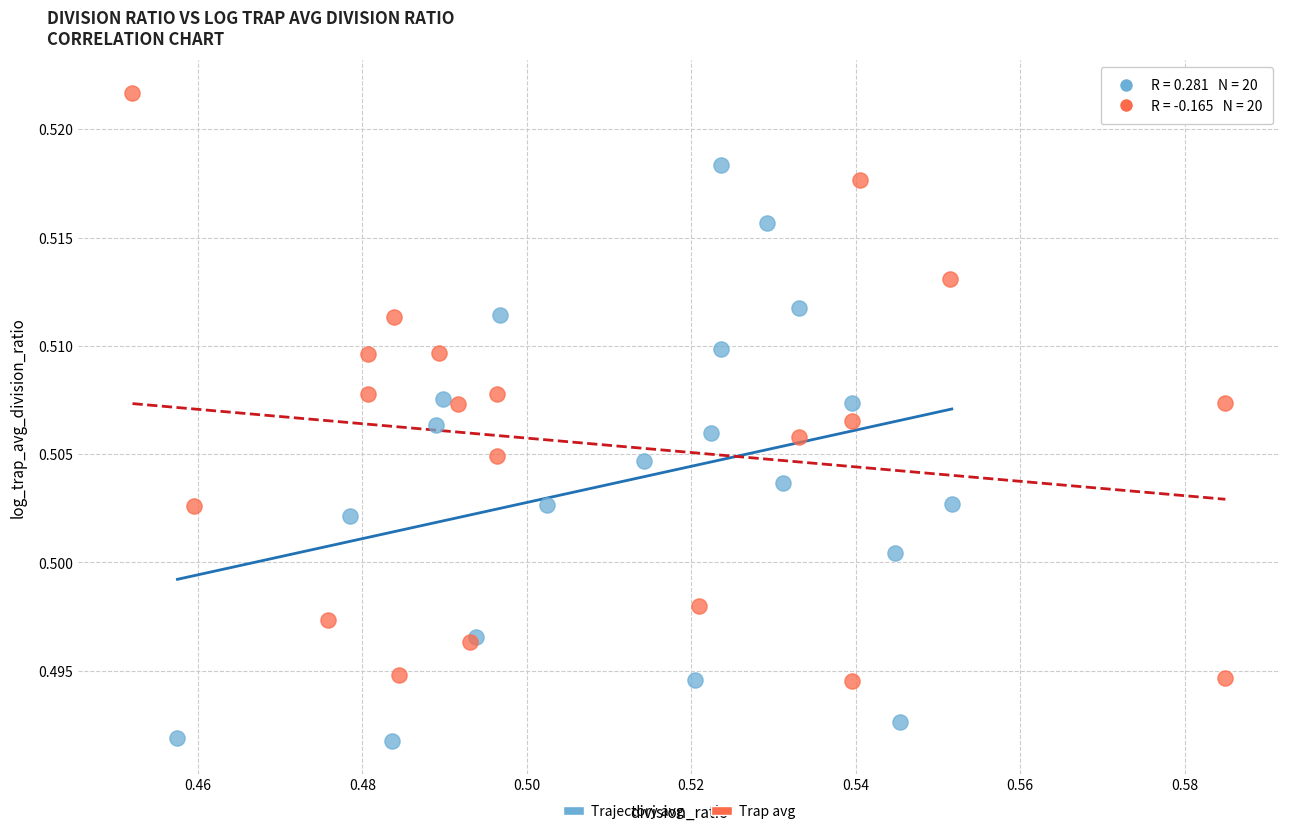

Which series contains the lowest Y value?

Trajectory avg